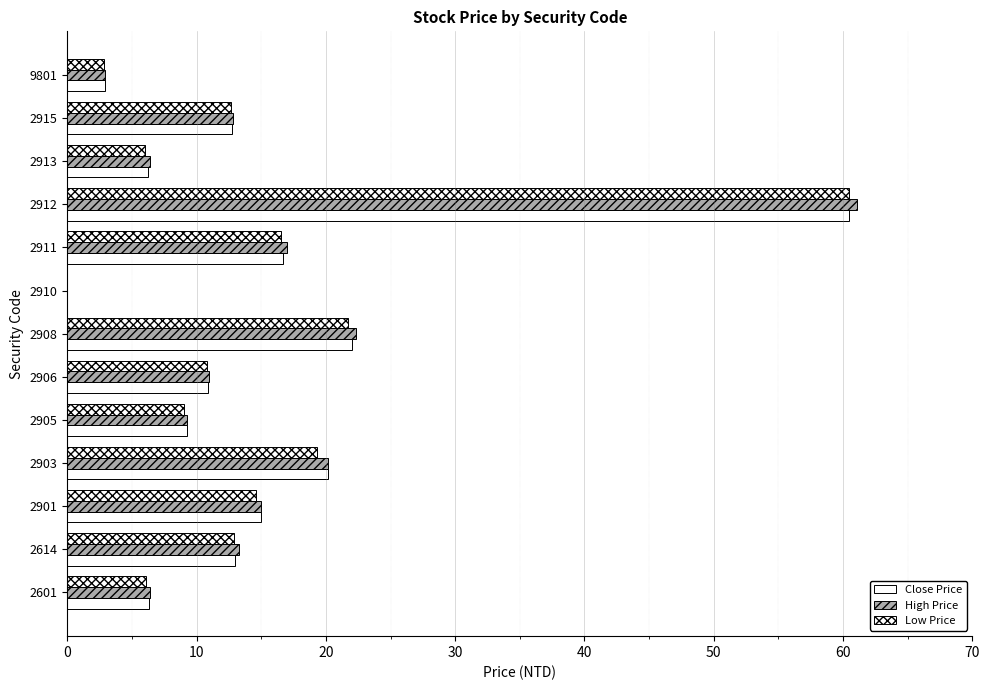

Rank the series by their maximum value, from highest to lowest.

High Price, Close Price, Low Price